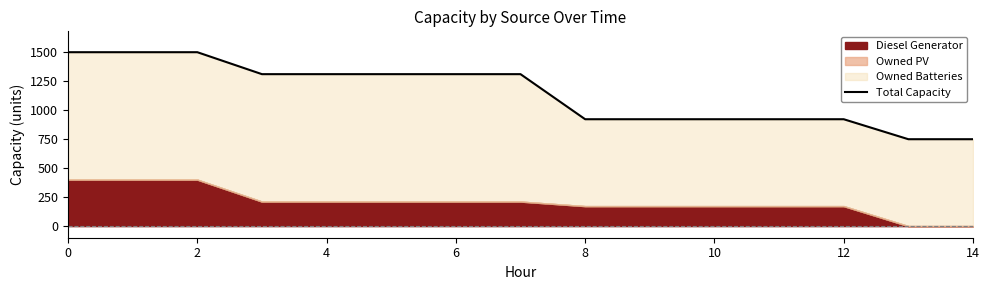

What is the difference between the maximum and minimum values?

749